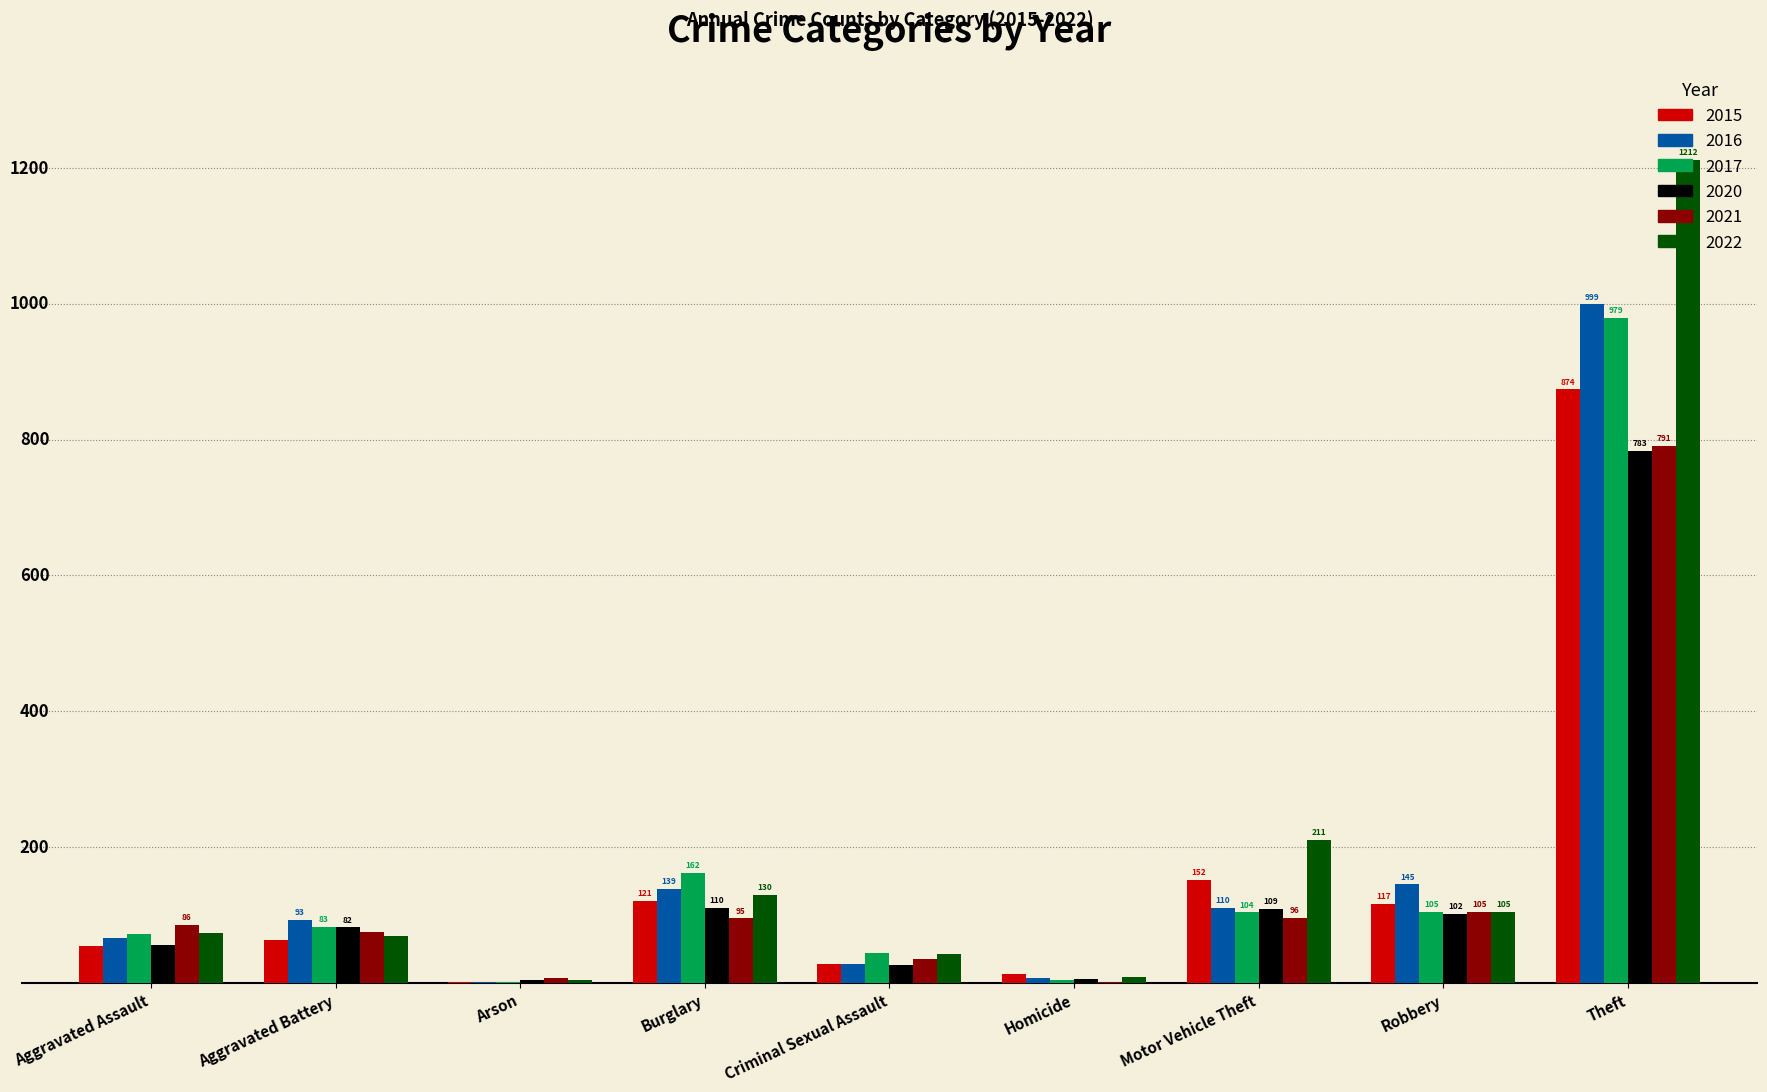

At which label is 2021 closest to 396?

Robbery